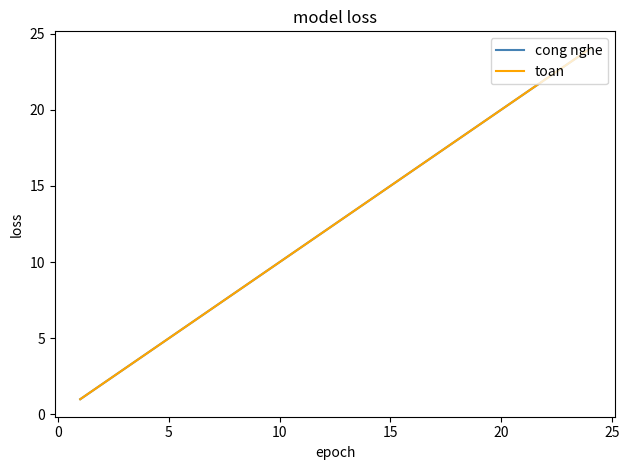

What is the difference between the maximum and minimum values in the cong nghe series?

23